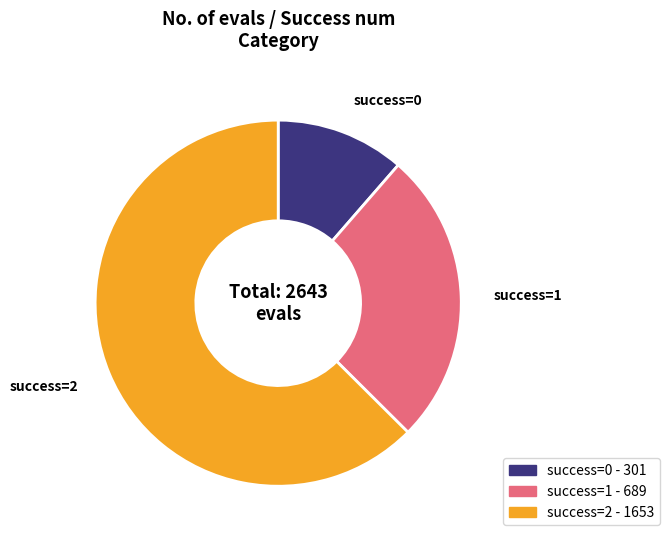

Does any single category account for the majority?

Yes